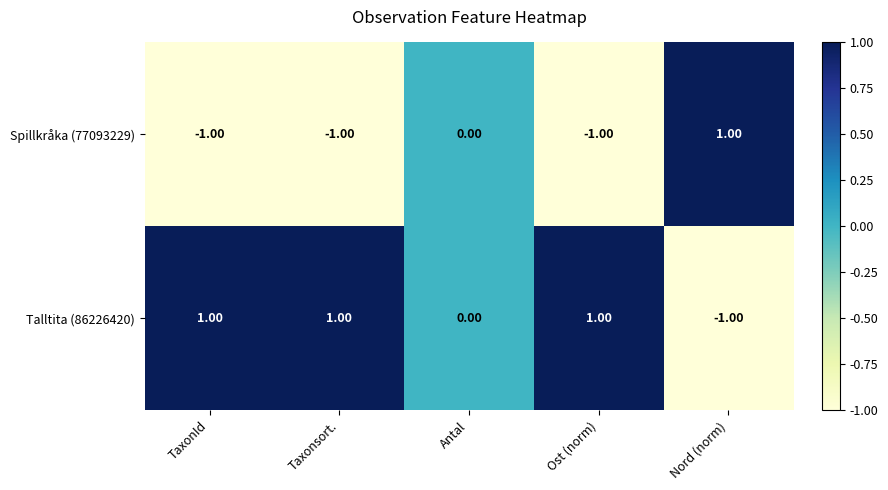

List the series in order of their overall mean, highest first.

Talltita (86226420), Spillkråka (77093229)